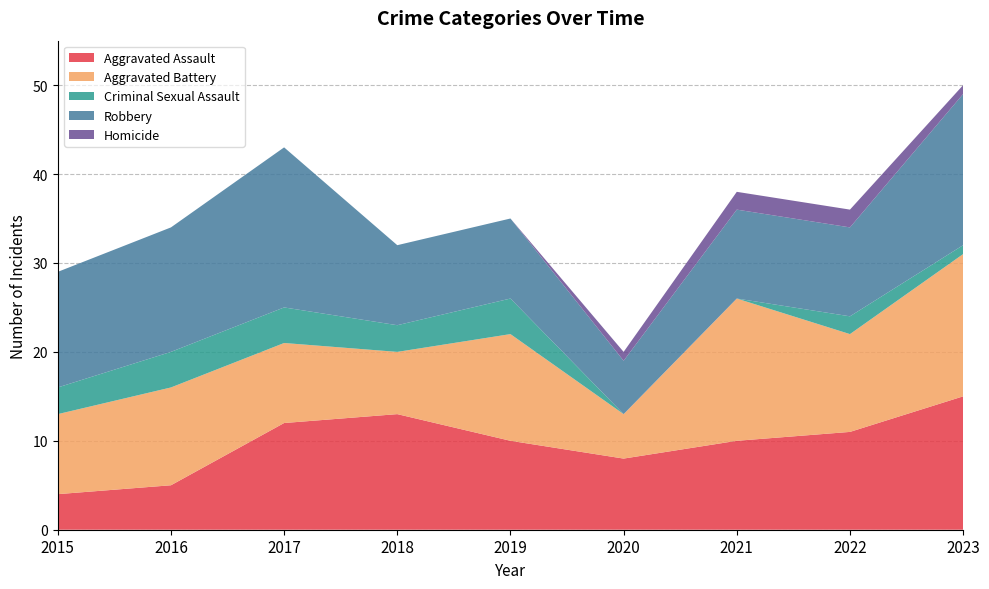

Reading left to right, what are all the values shown in this chart?

Aggravated Assault: 4	5	12	13	10	8	10	11	15
Aggravated Battery: 9	11	9	7	12	5	16	11	16
Criminal Sexual Assault: 3	4	4	3	4	0	0	2	1
Robbery: 13	14	18	9	9	6	10	10	17
Homicide: 0	0	0	0	0	1	2	2	1